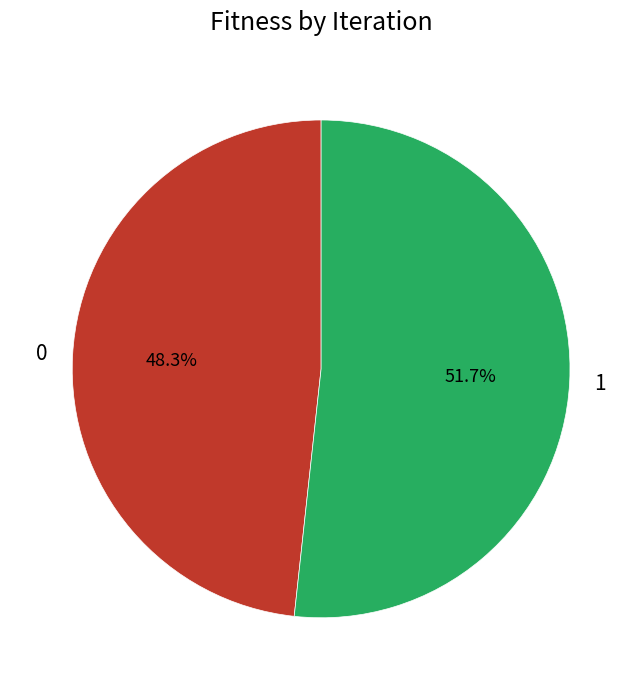

Combined, do 0 and 1 account for over 50%?

Yes